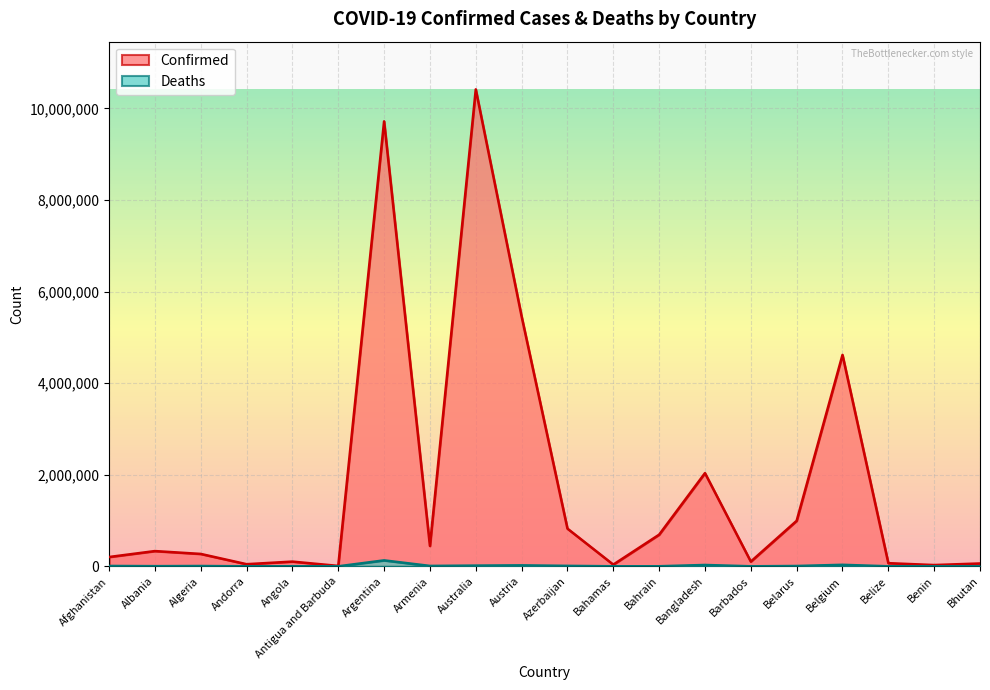

What is the value of the Deaths point at the 5th from the left?

1917